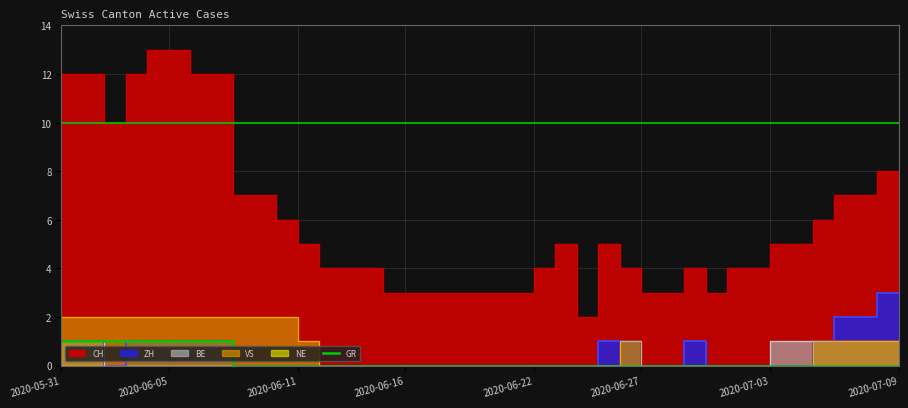

How many values are above zero?

8